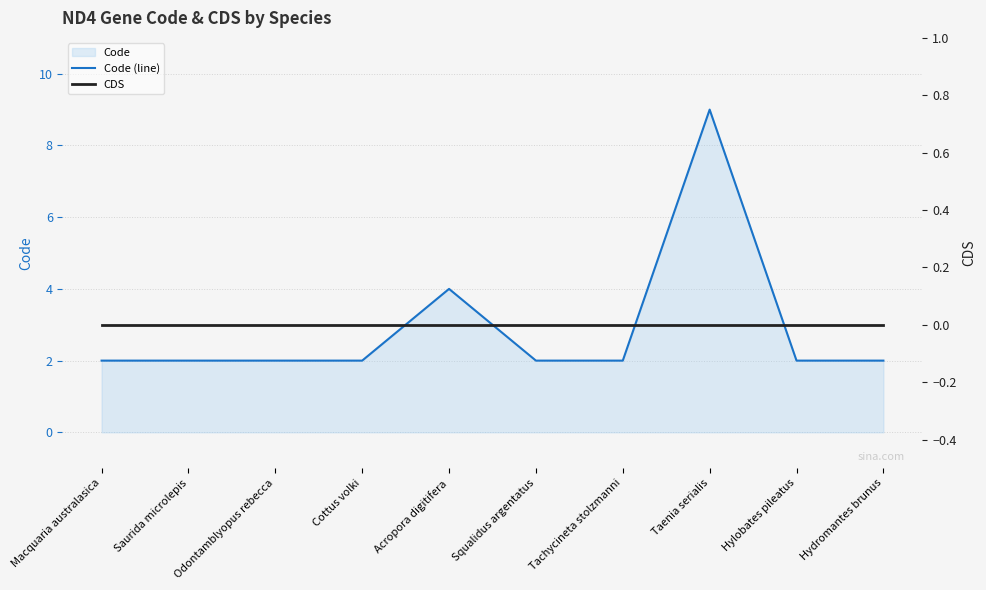

Which category has the highest value across all series?

Taenia serialis